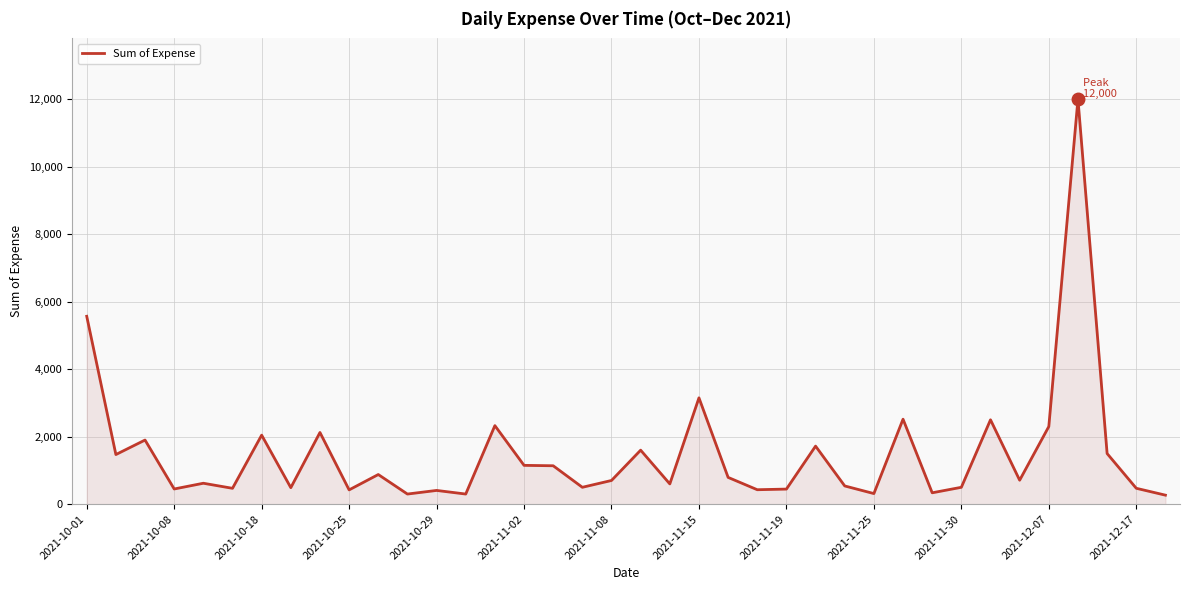

What is the maximum value shown in the chart?

12000.0